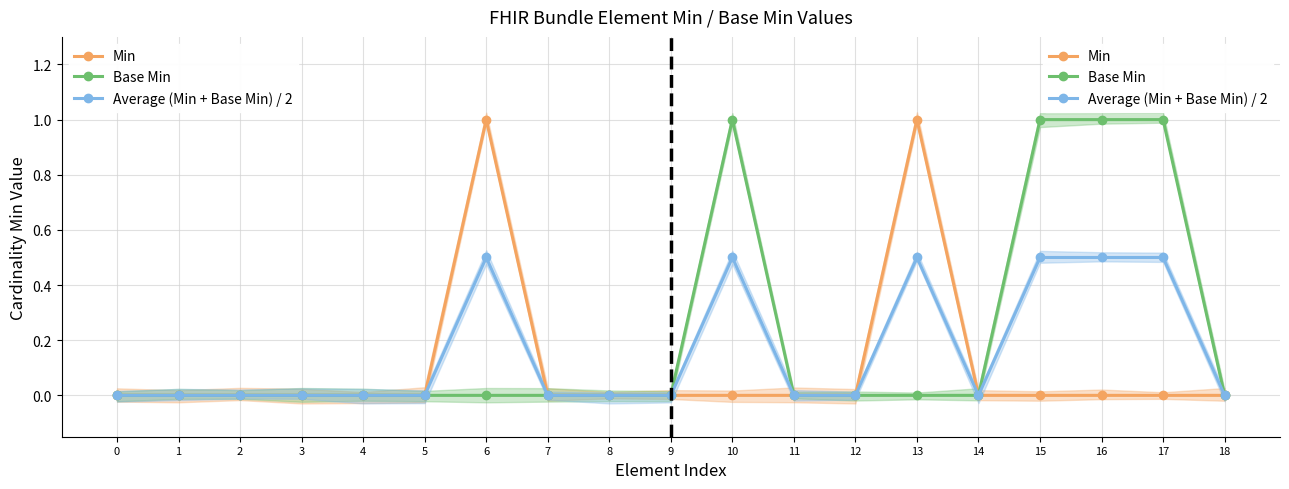

List the series in order of their overall mean, highest first.

Base Min, Average (Min + Base Min) / 2, Min